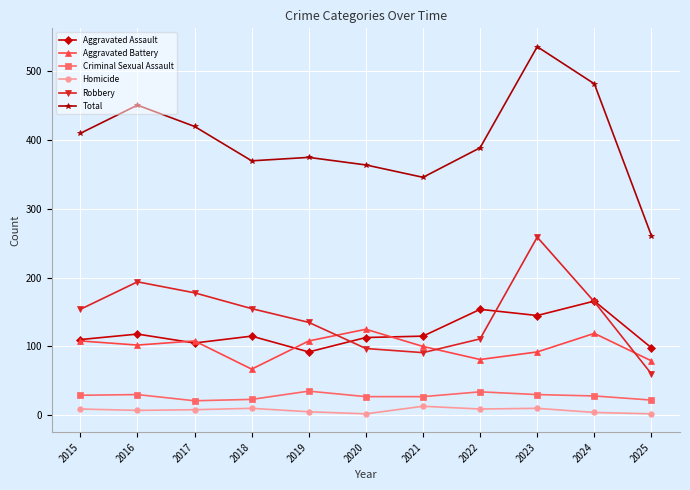

Which series has the largest range (max minus min)?

Total